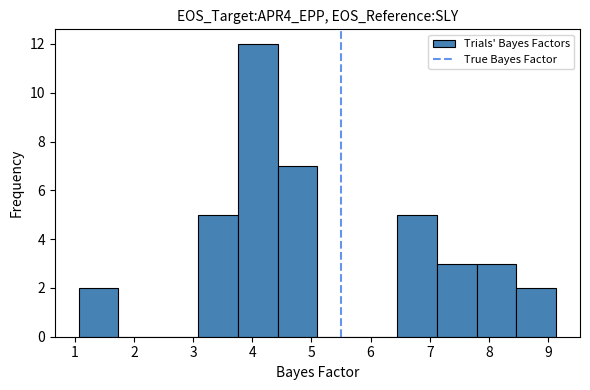

Which range on the x-axis has the tallest bar?

3.8 to 4.4